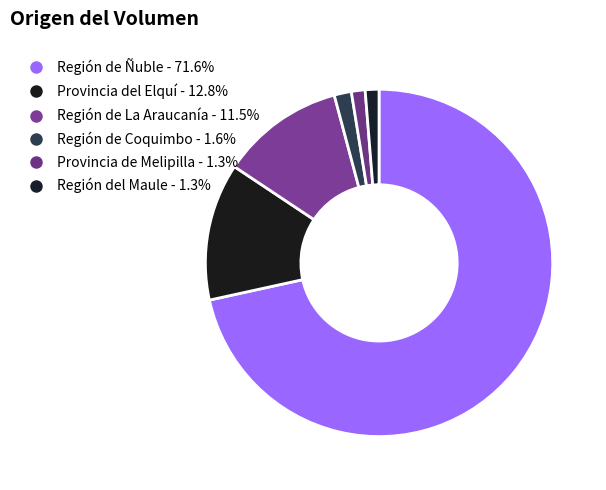

Which slice represents more than half of the pie?

Región de Ñuble